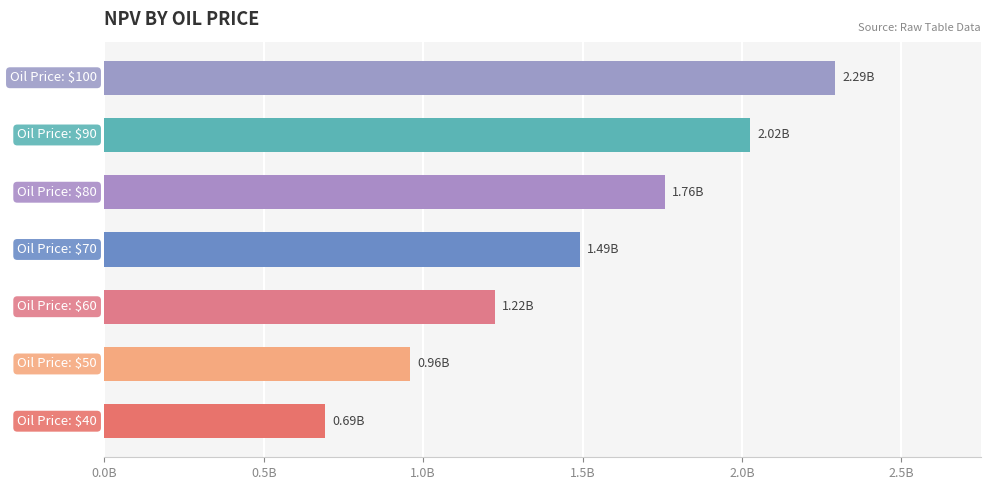

Does the chart contain any negative values?

No